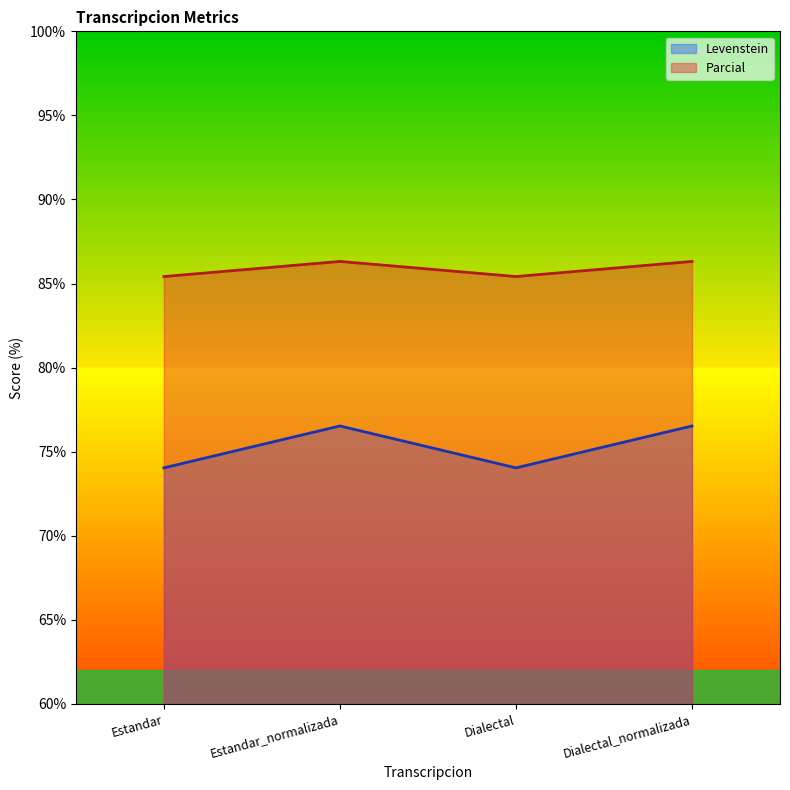

Reading right to left, list all the values displayed in this chart.

Levenstein: 76.5	74.0	76.5	74.0
Parcial: 86.3	85.4	86.3	85.4